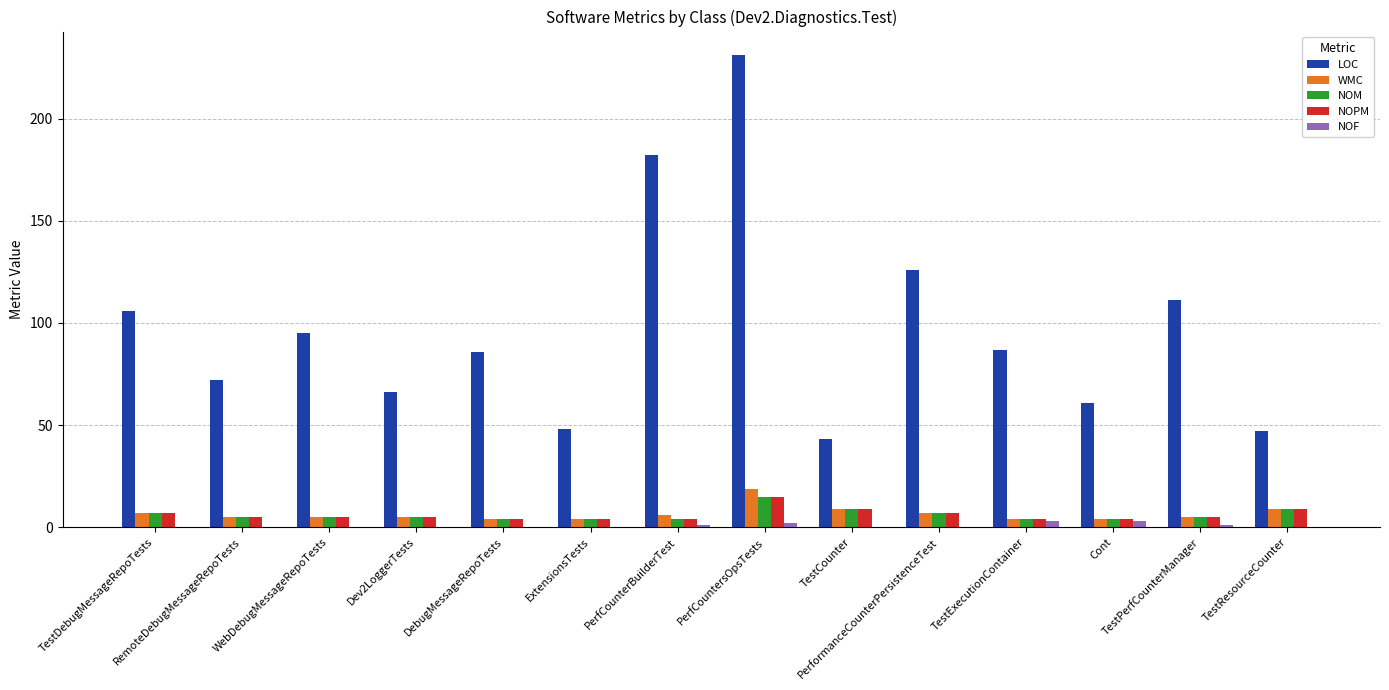

What is the highest value of the WMC series?

19